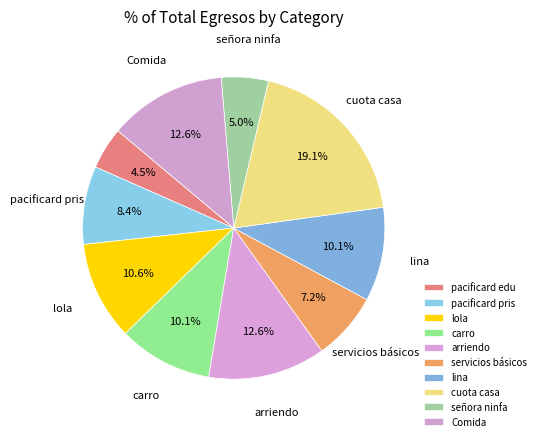

Does any single category account for the majority?

No